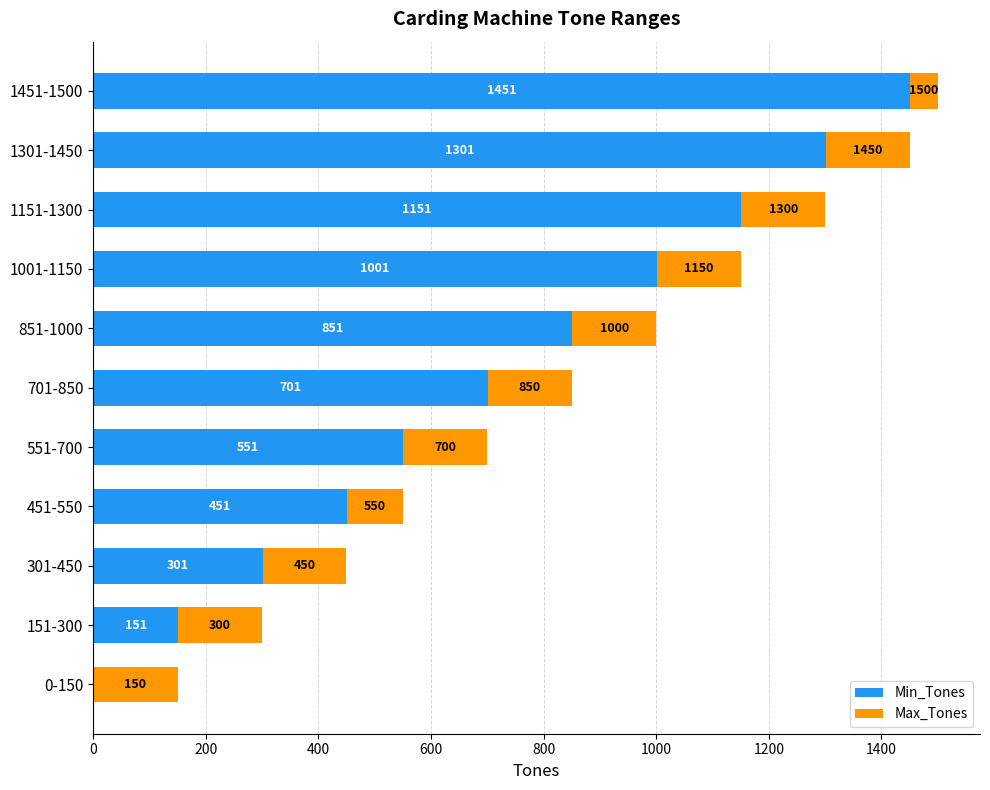

What is the sum of the Min_Tones values at 1151-1300 and 451-550?

1602